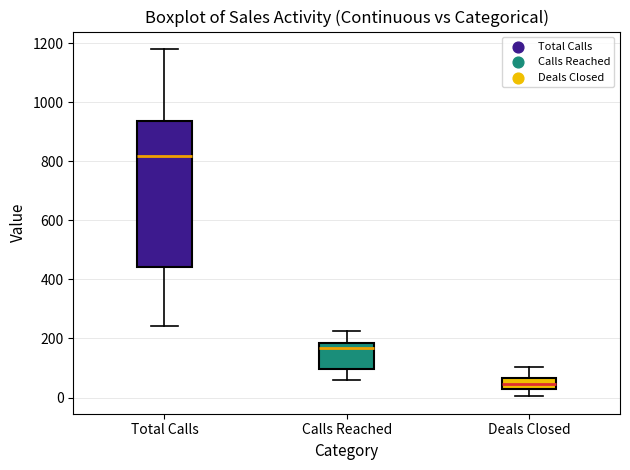

Where is the upper edge of the box for Calls Reached on the y-axis? The values are not printed on the chart, so give them approximately, as read against the axis.

180